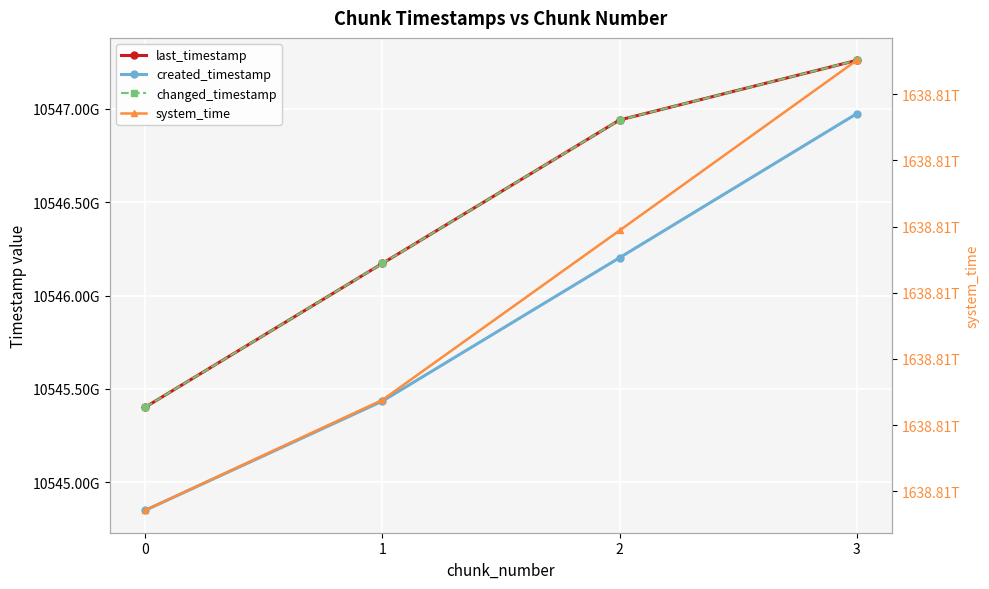

True or false: created_timestamp has more than 0 interior local peaks.

False